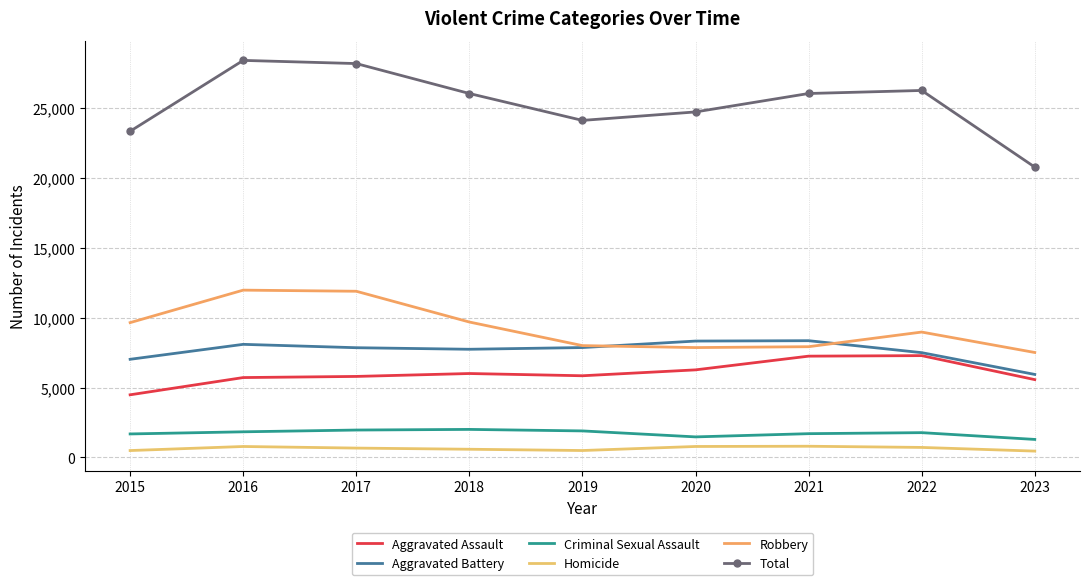

What are all the series names shown in the legend?

Aggravated Assault, Aggravated Battery, Criminal Sexual Assault, Homicide, Robbery, Total